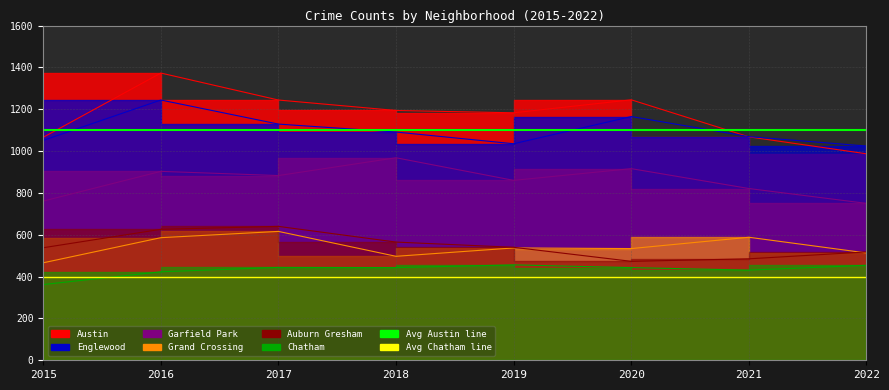

Is the value of Avg Chatham line at 2015 greater than the value of Avg Austin line at 2015?

No